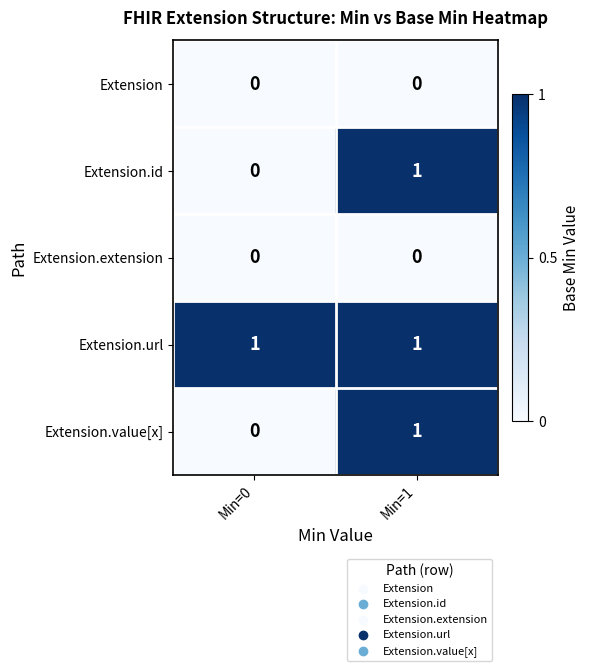

Is it true that Extension.value[x] equals 1 at Min=1?

True